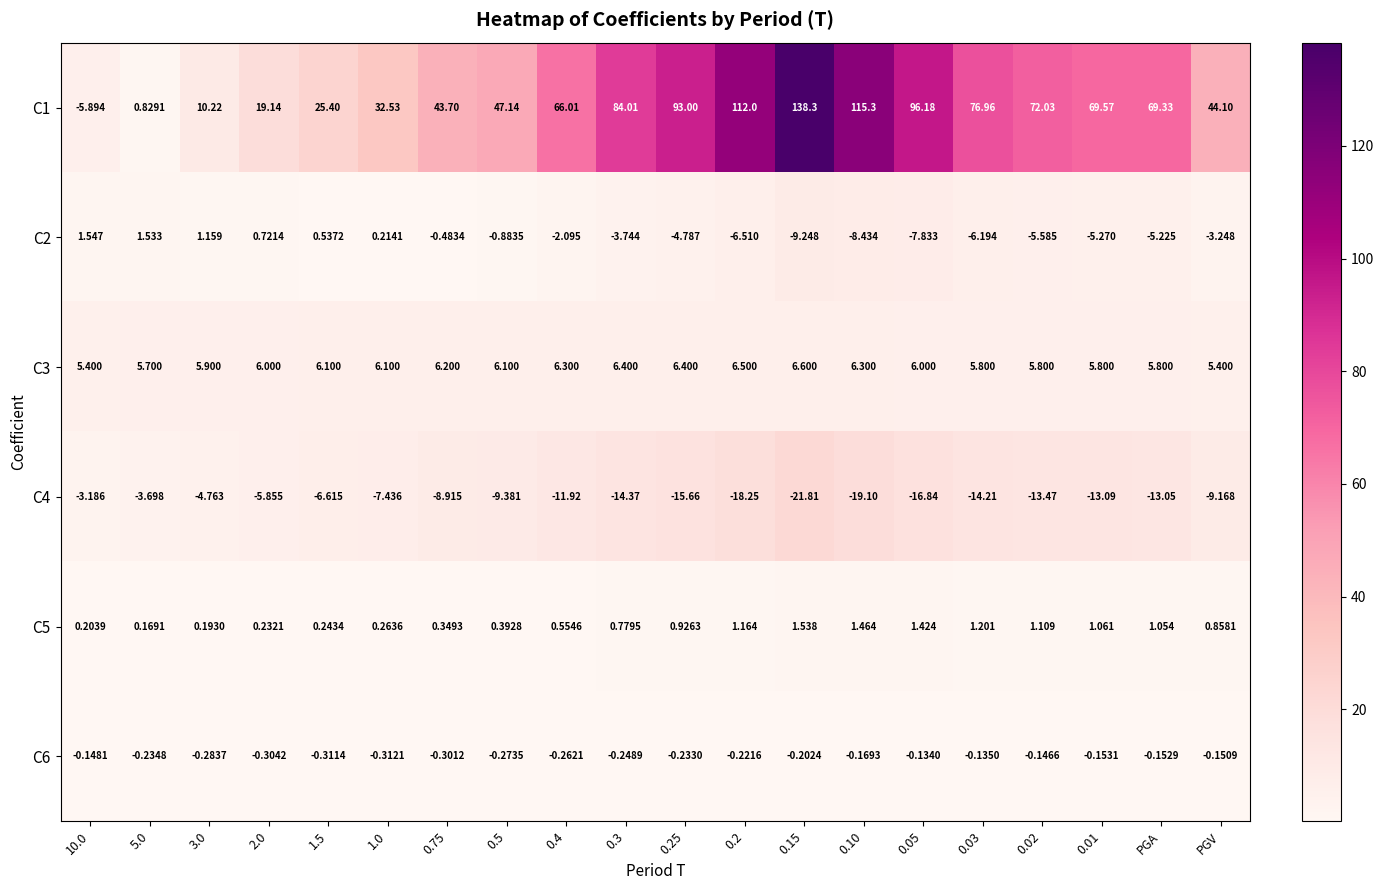

Is the value of C6 at 0.03 greater than the value of C1 at 3.0?

No